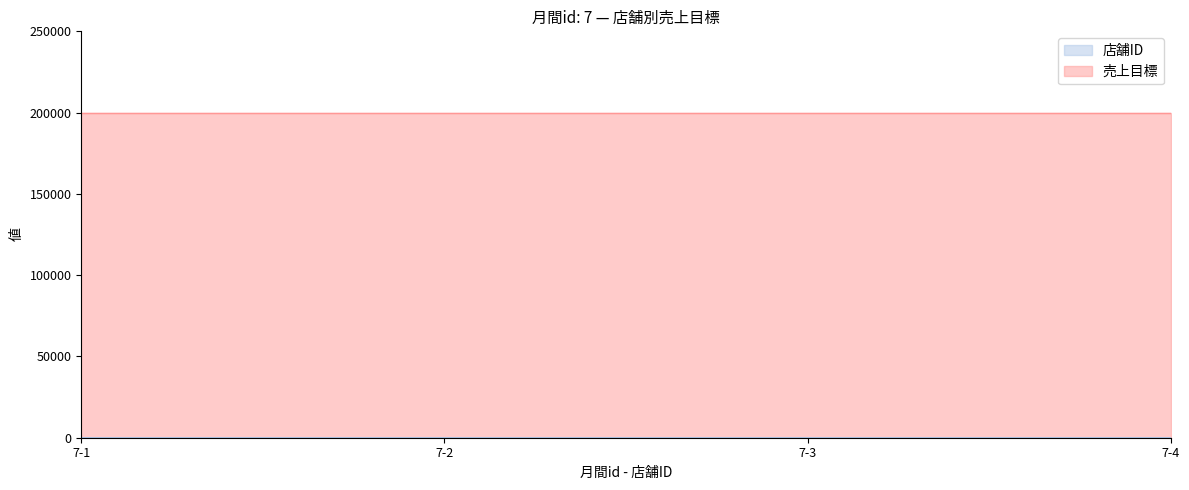

Which category has the lowest value across all series?

7-1